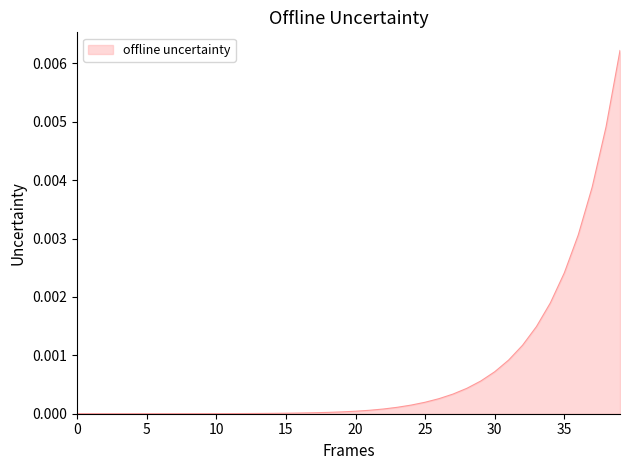

True or false: there are more than 1 points higher than both neighbors.

False